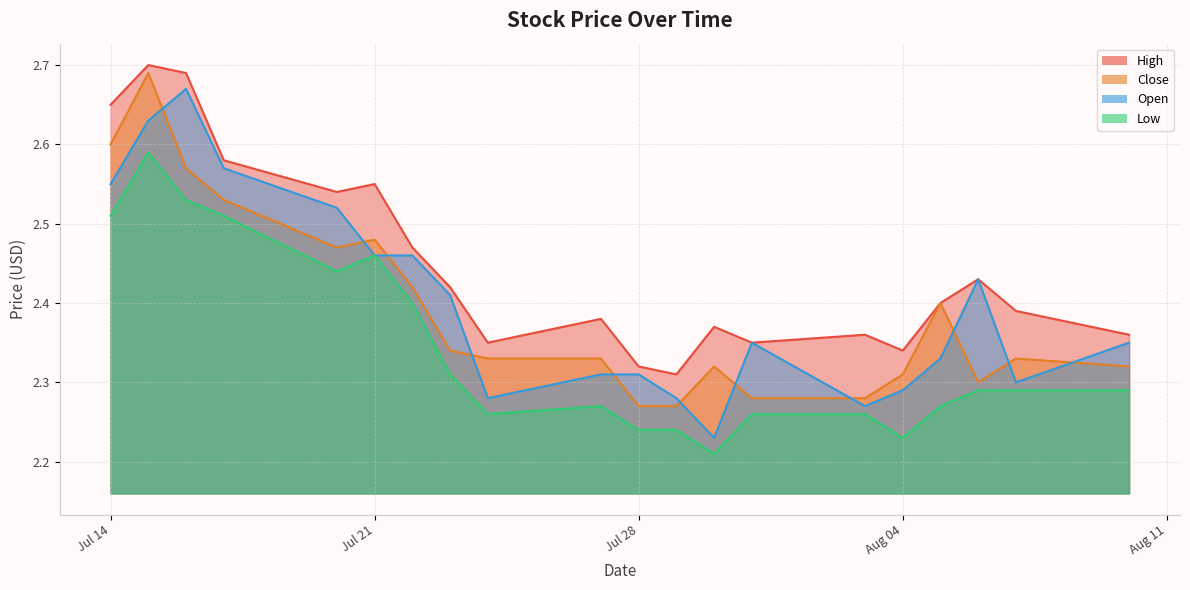

True or false: Close has more than 1 points higher than both neighbors.

True